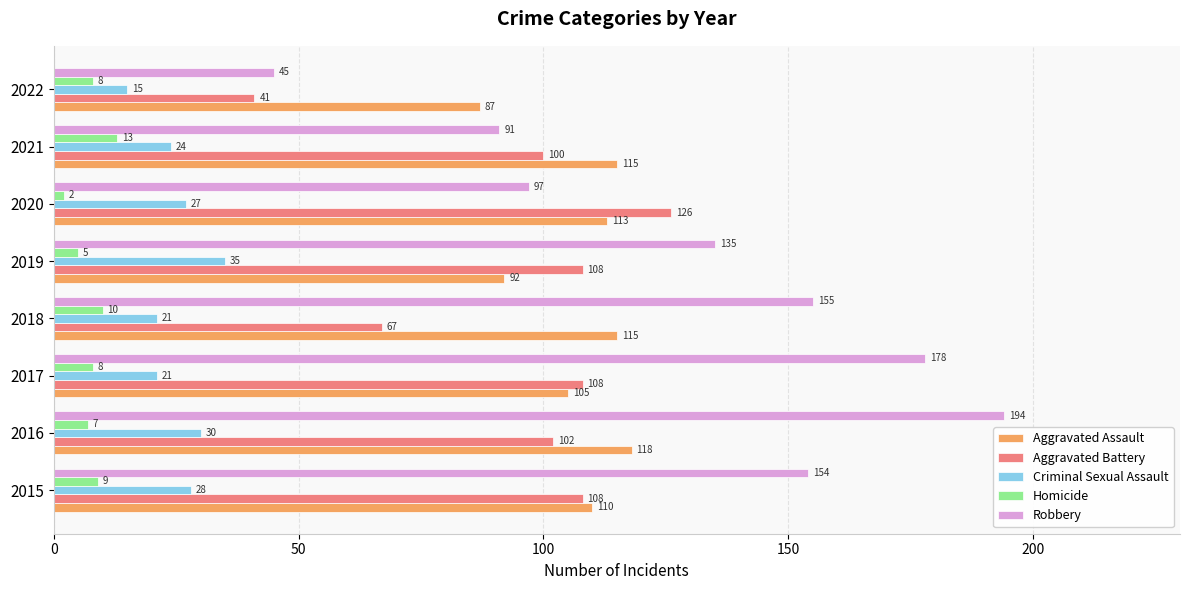

The Aggravated Battery series shows 75 at 2015. True or false?

False